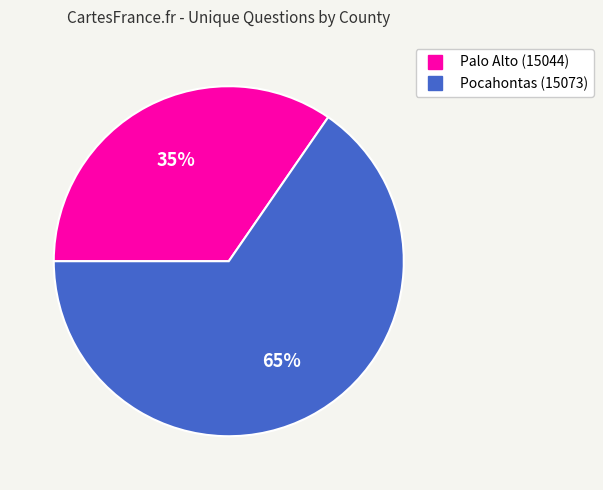

Which slice represents more than half of the pie?

Pocahontas (15073)